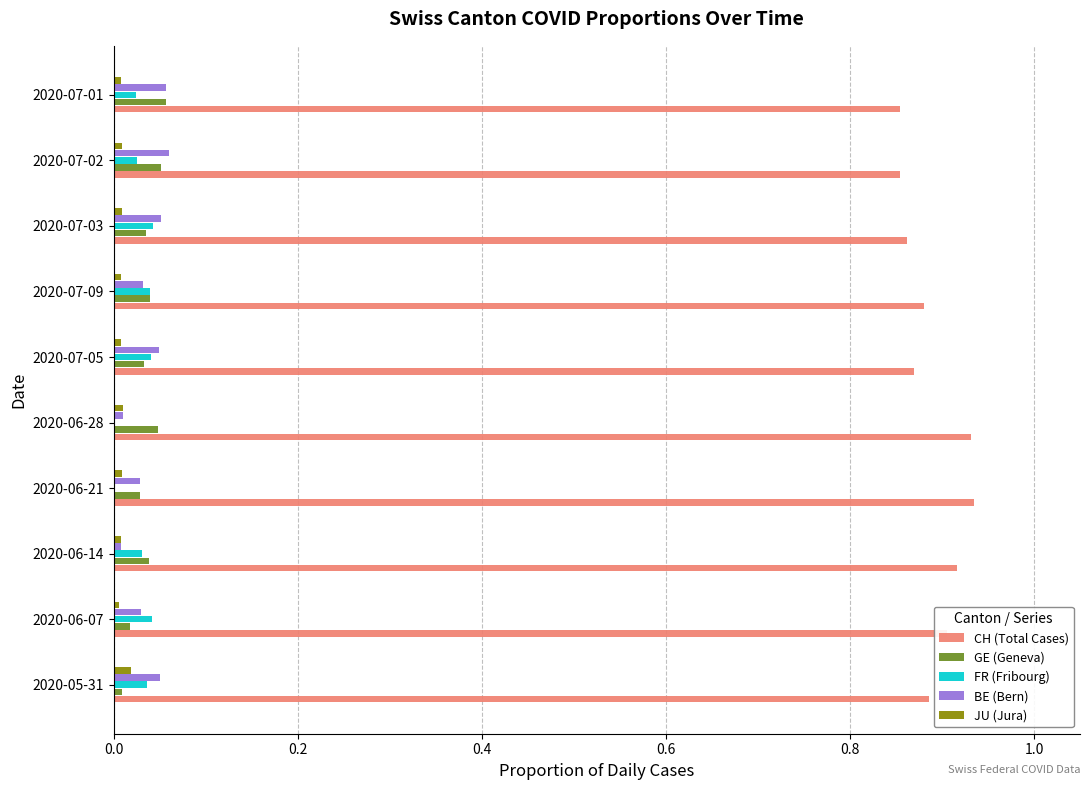

Is the value of JU (Jura) at 2020-06-28 greater than the value of CH (Total Cases) at 2020-06-21?

No